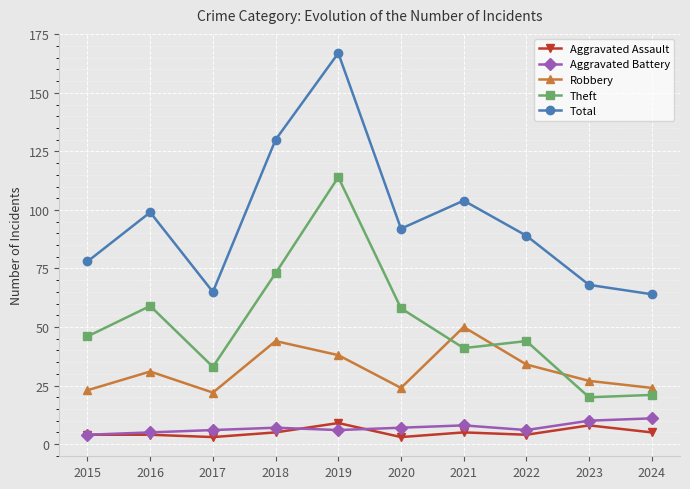

The Robbery series shows 27 at 2023. True or false?

True